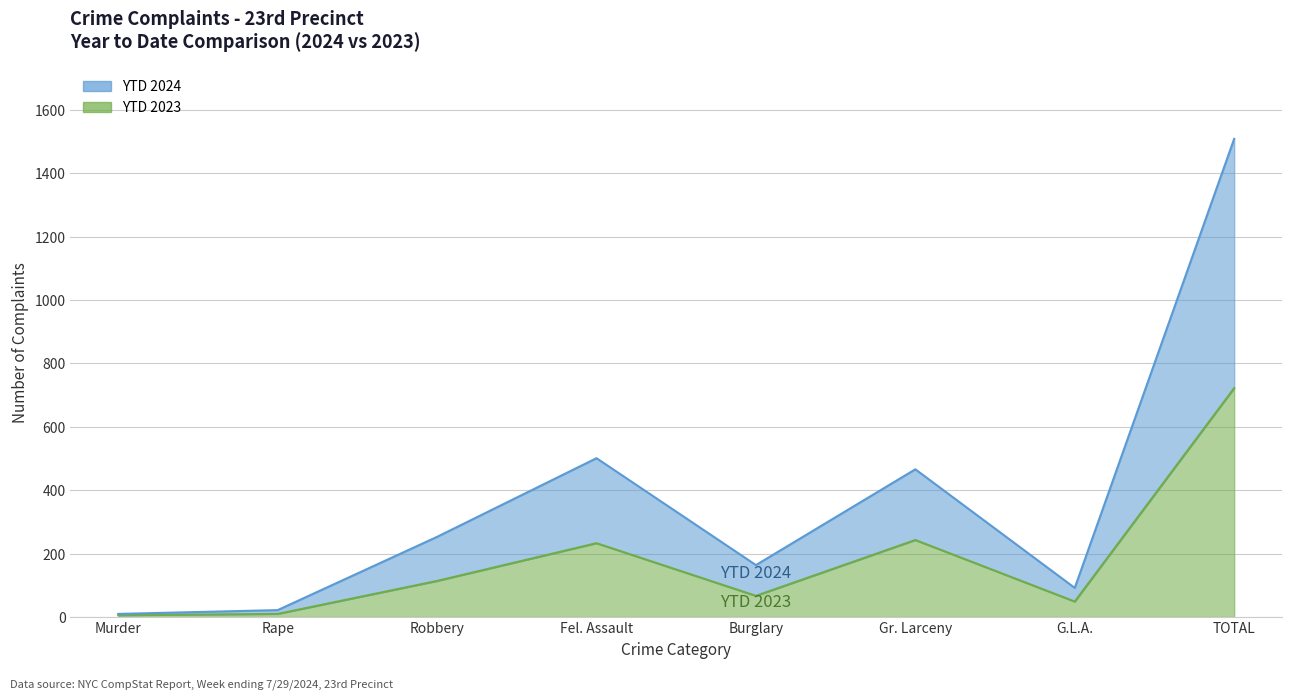

Which series has the widest spread of values?

YTD 2024